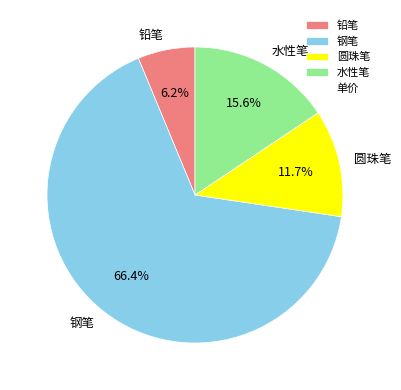

How many segments does this pie chart have?

4